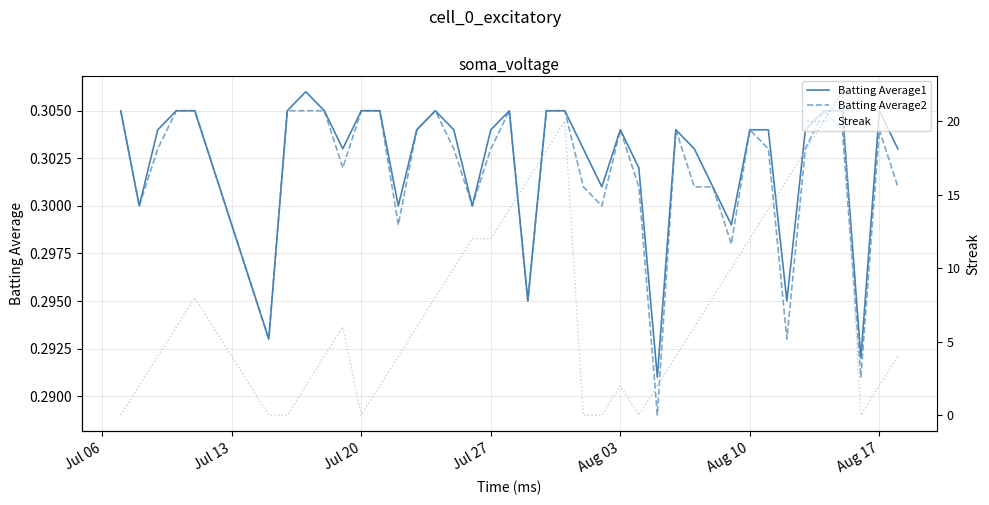

What are all the series names shown in the legend?

Batting Average1, Batting Average2, Streak